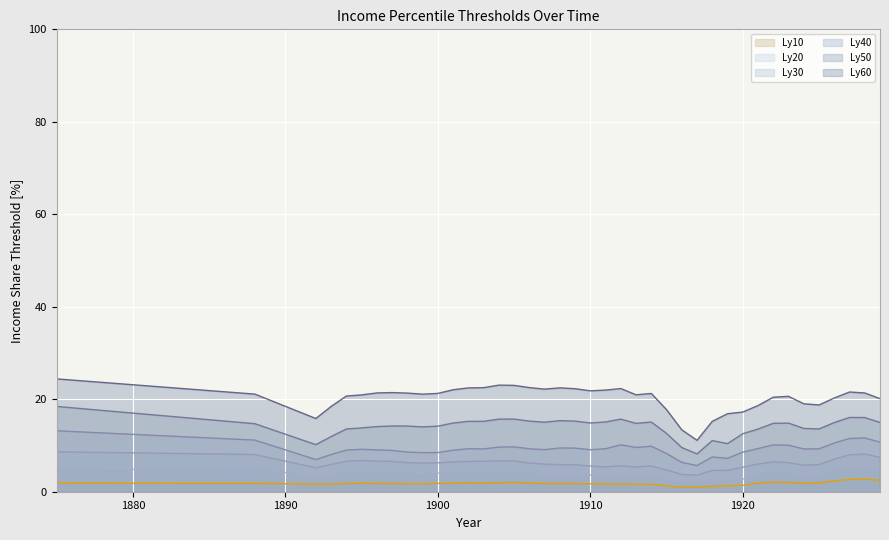

How many interior local peaks does the Ly30 line series have?

6